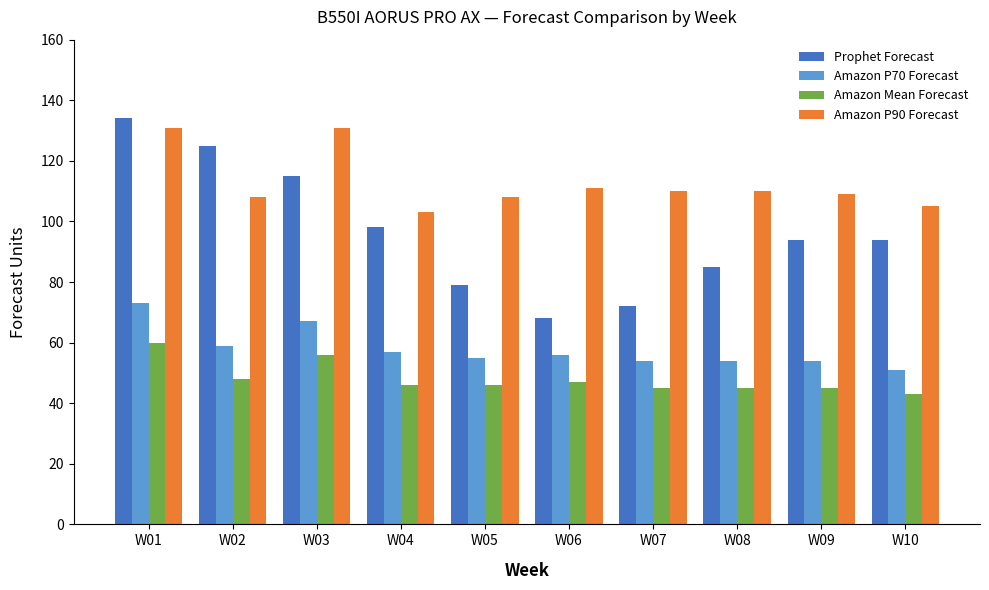

Which category has the highest value across all series?

W01